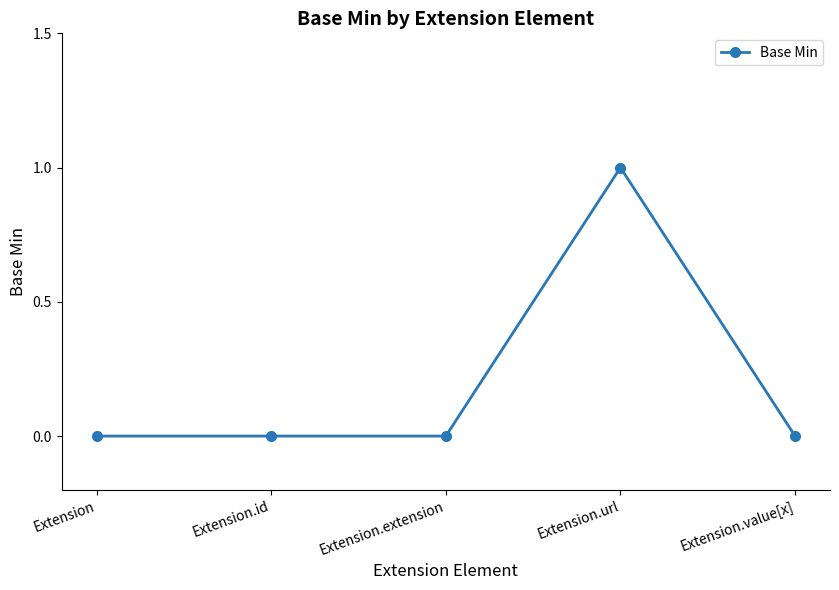

What position from the right is Extension.value[x]?

1